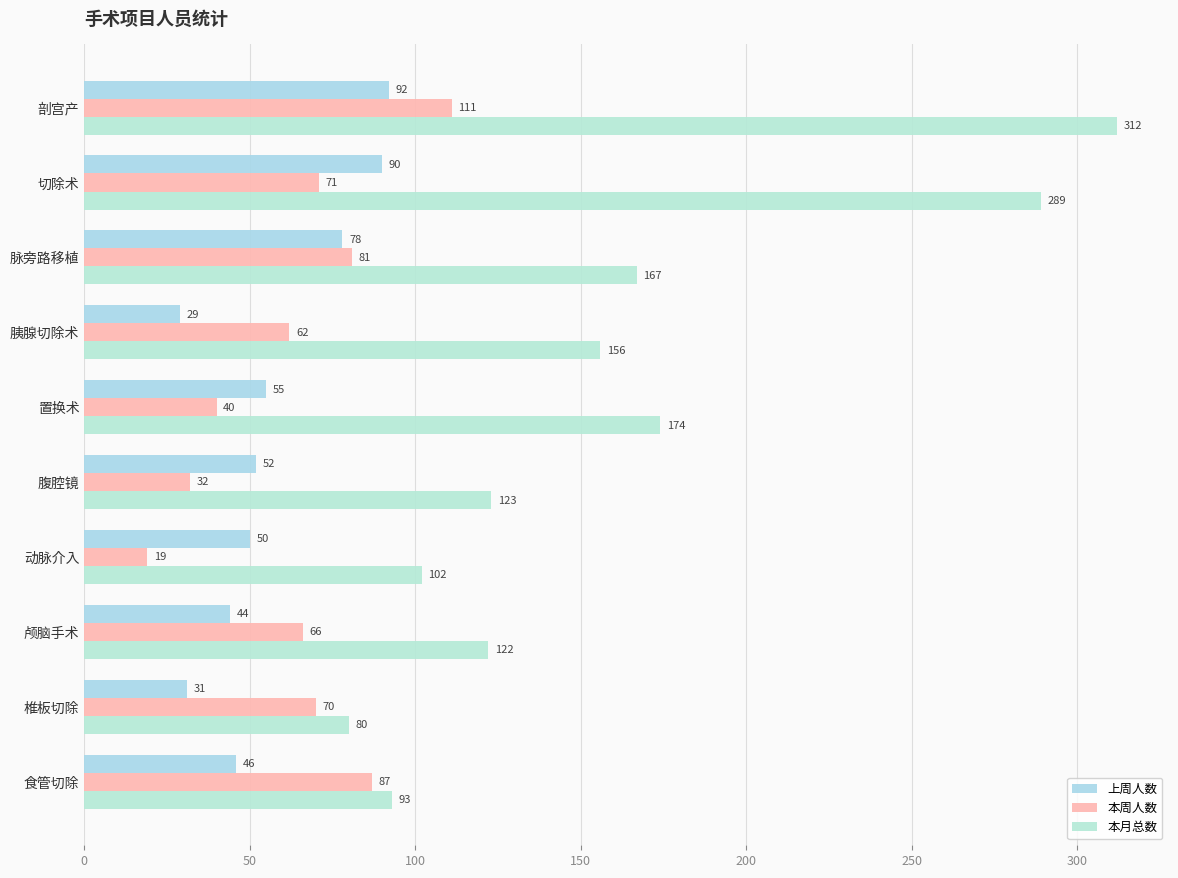

Which series has the largest total across all categories?

本月总数